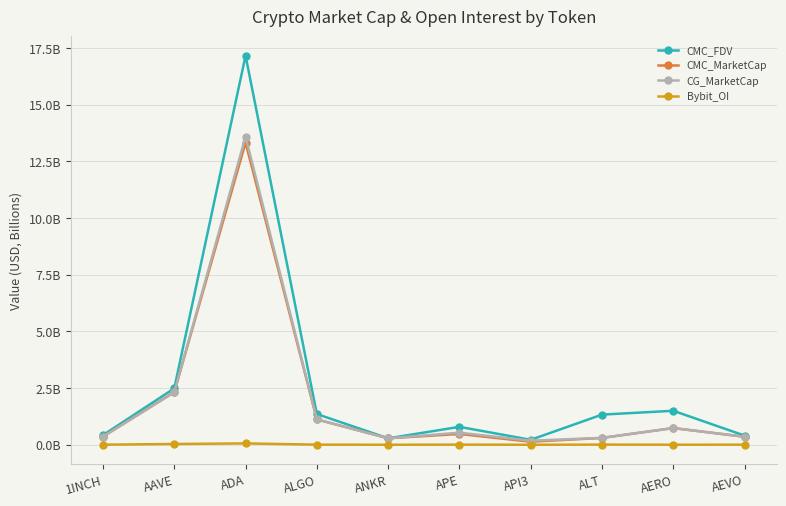

Which label corresponds to the largest value in the chart?

ADA